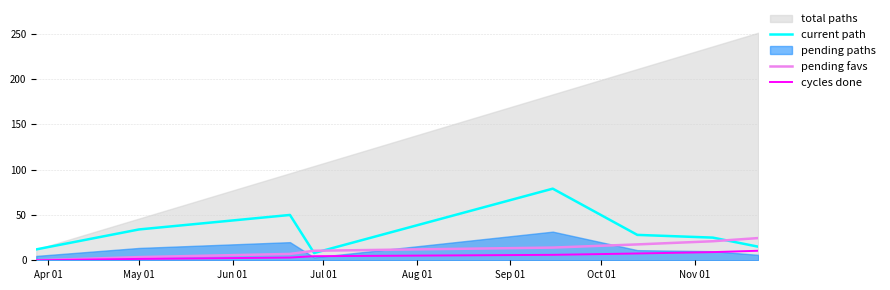

What is the maximum value for cycles done?

10.5